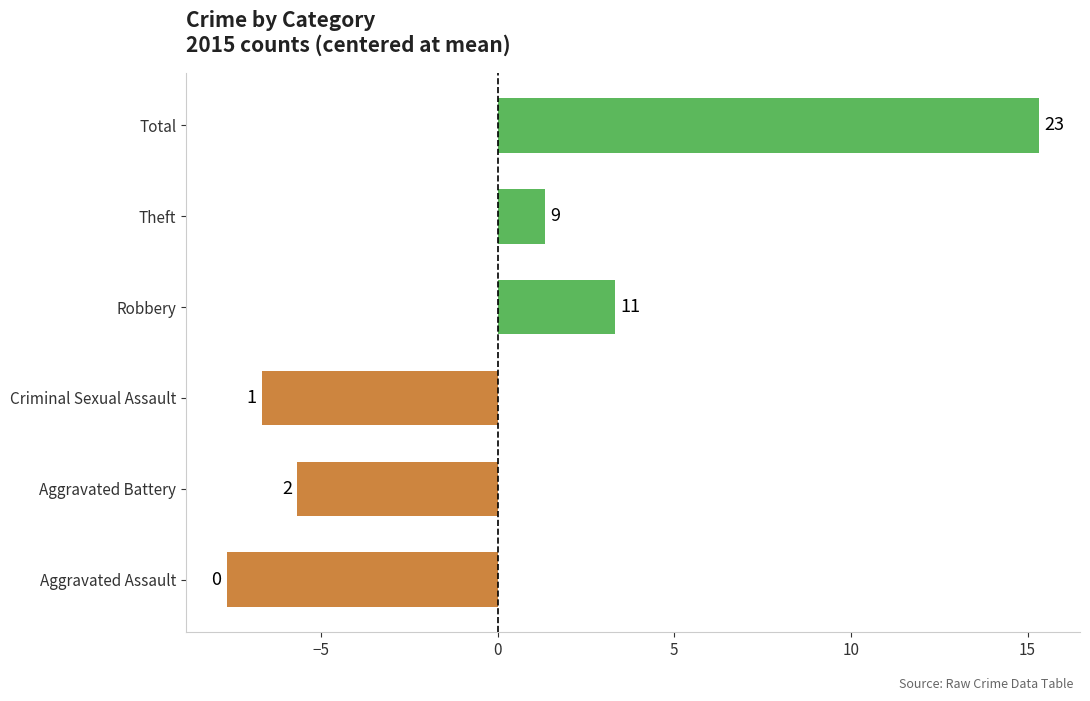

How many bars are there in total?

6